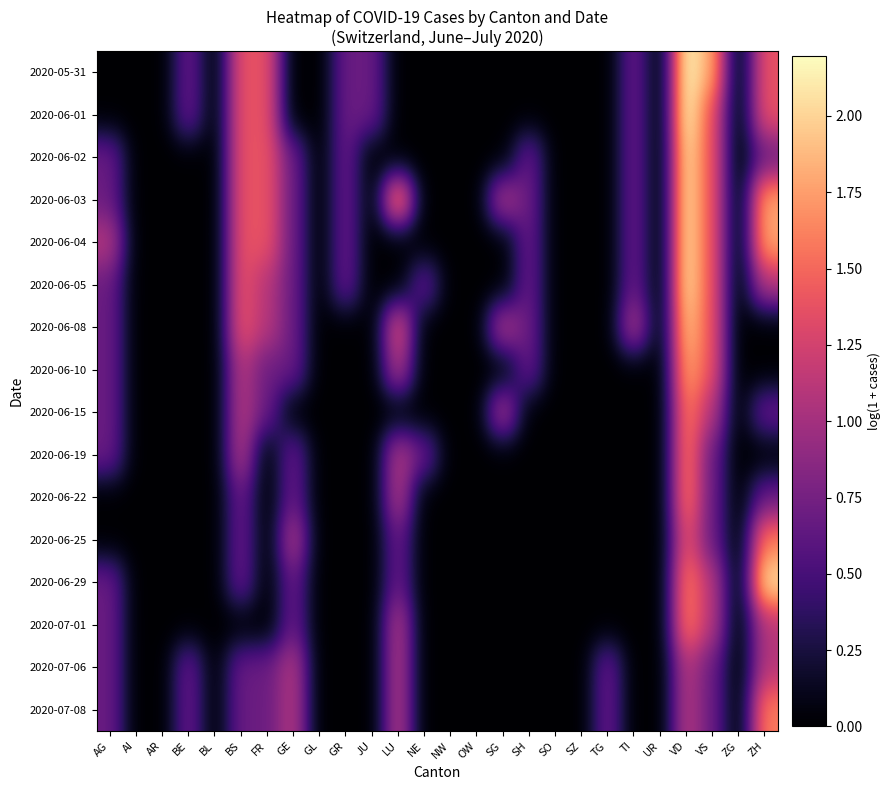

At which category does the chart reach its minimum across all series?

AG